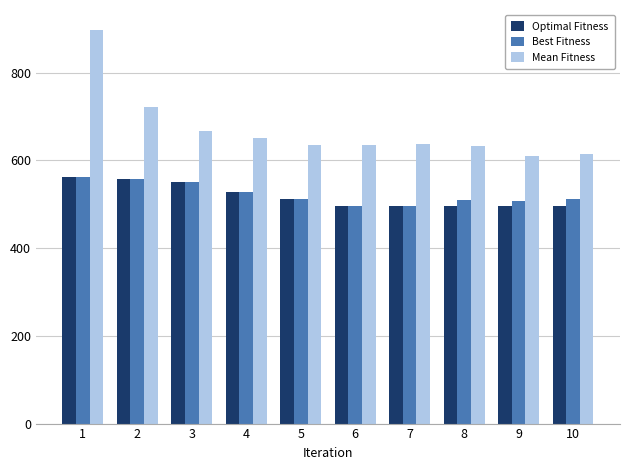

At how many categories does at least one series exceed 647?

4